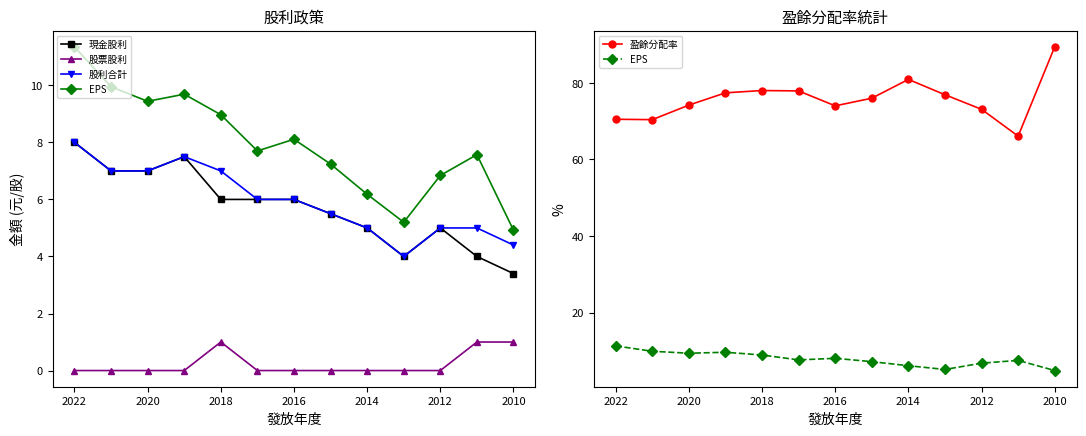

What is the maximum value shown in the chart?

89.4